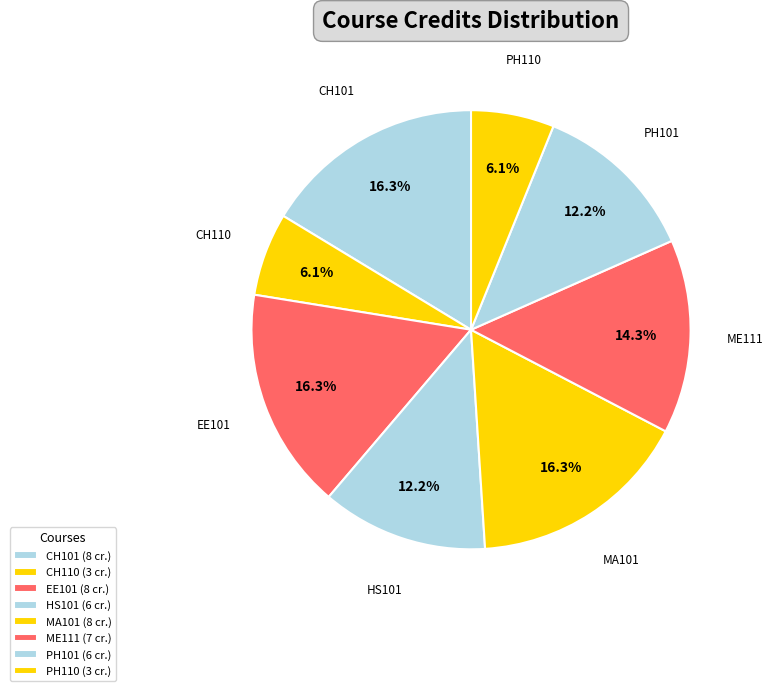

True or false: PH101 accounts for 12% of the total.

True